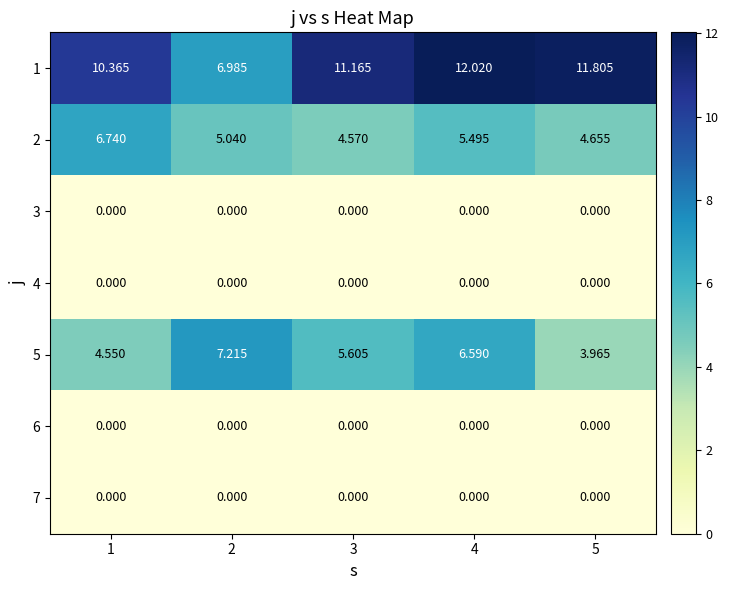

Is the value of 3 at 5 greater than the value of 5 at 4?

No